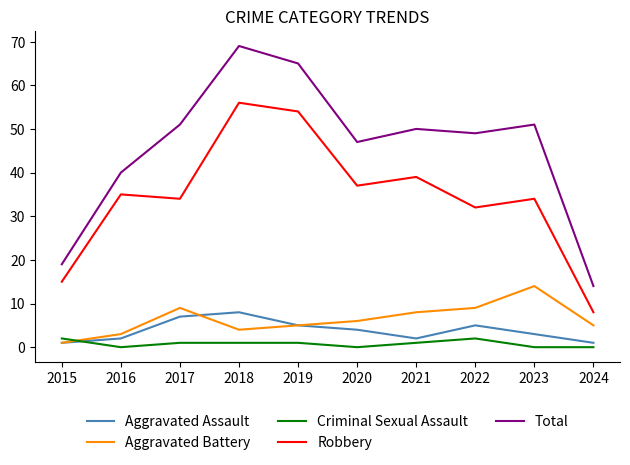

True or false: Total has a value of 19 at 2015.

True